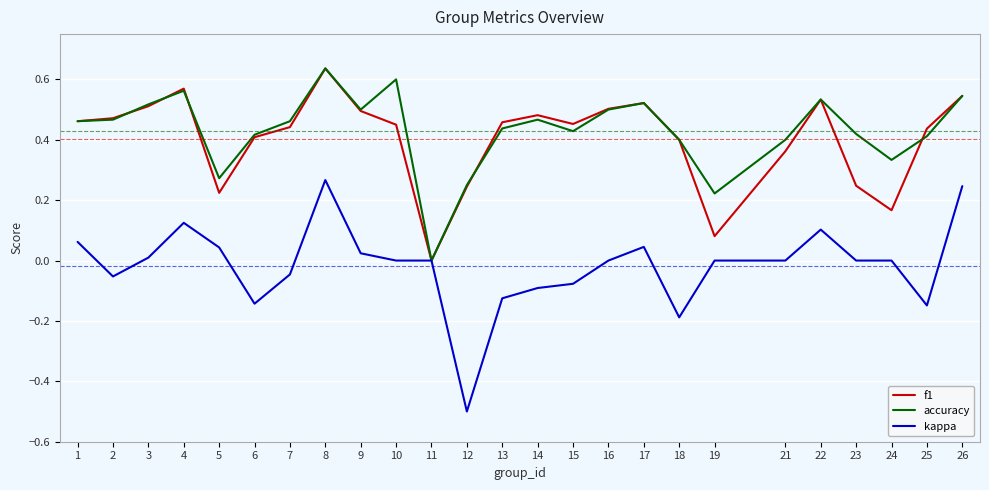

Which series has the widest spread of values?

kappa